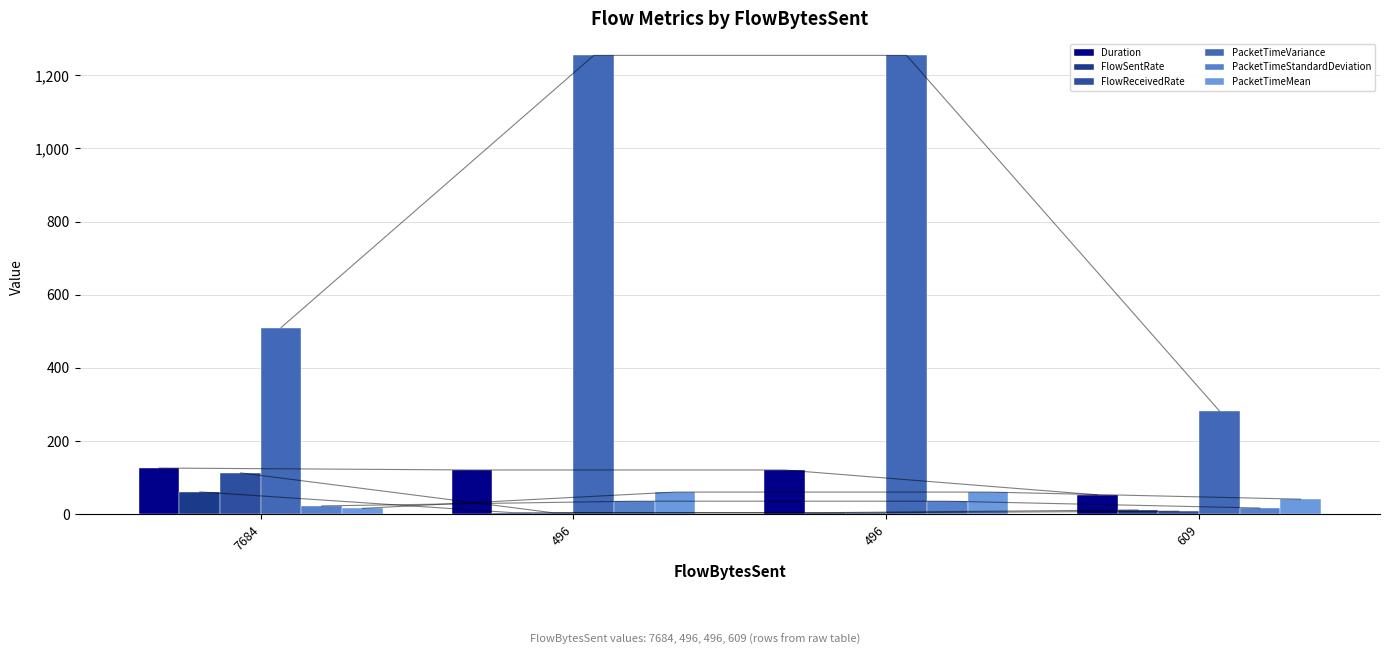

What is the approximate value of FlowReceivedRate at 7684?

112.9